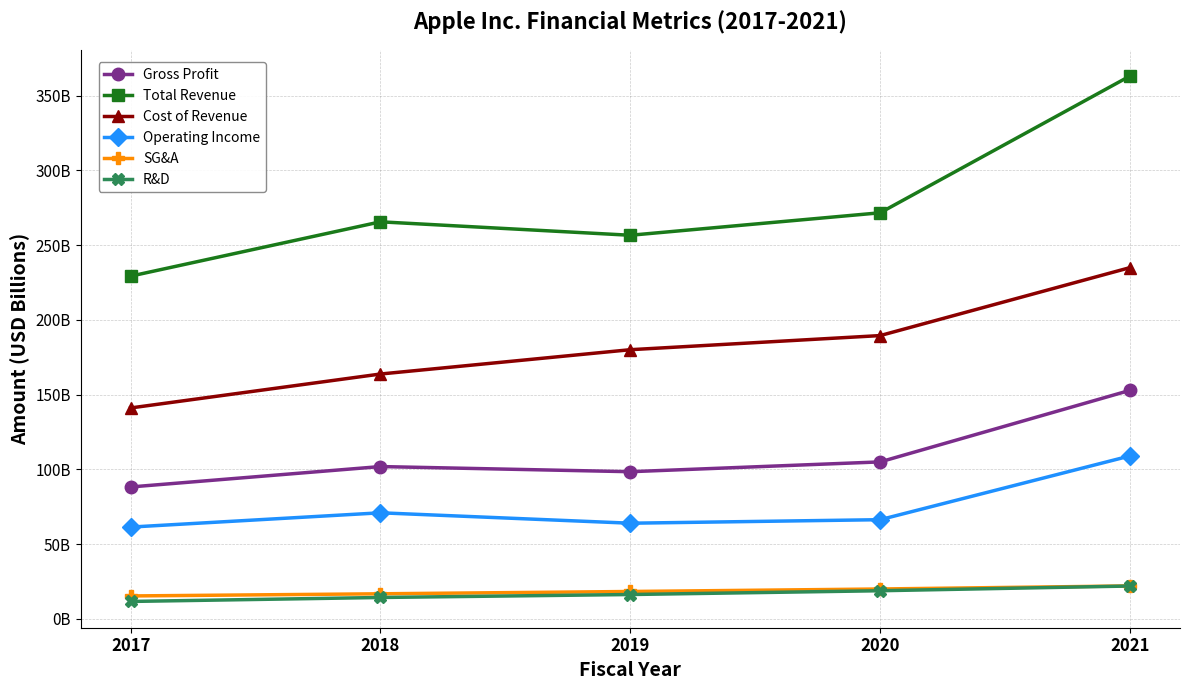

What are all the series names shown in the legend?

Gross Profit, Total Revenue, Cost of Revenue, Operating Income, SG&A, R&D